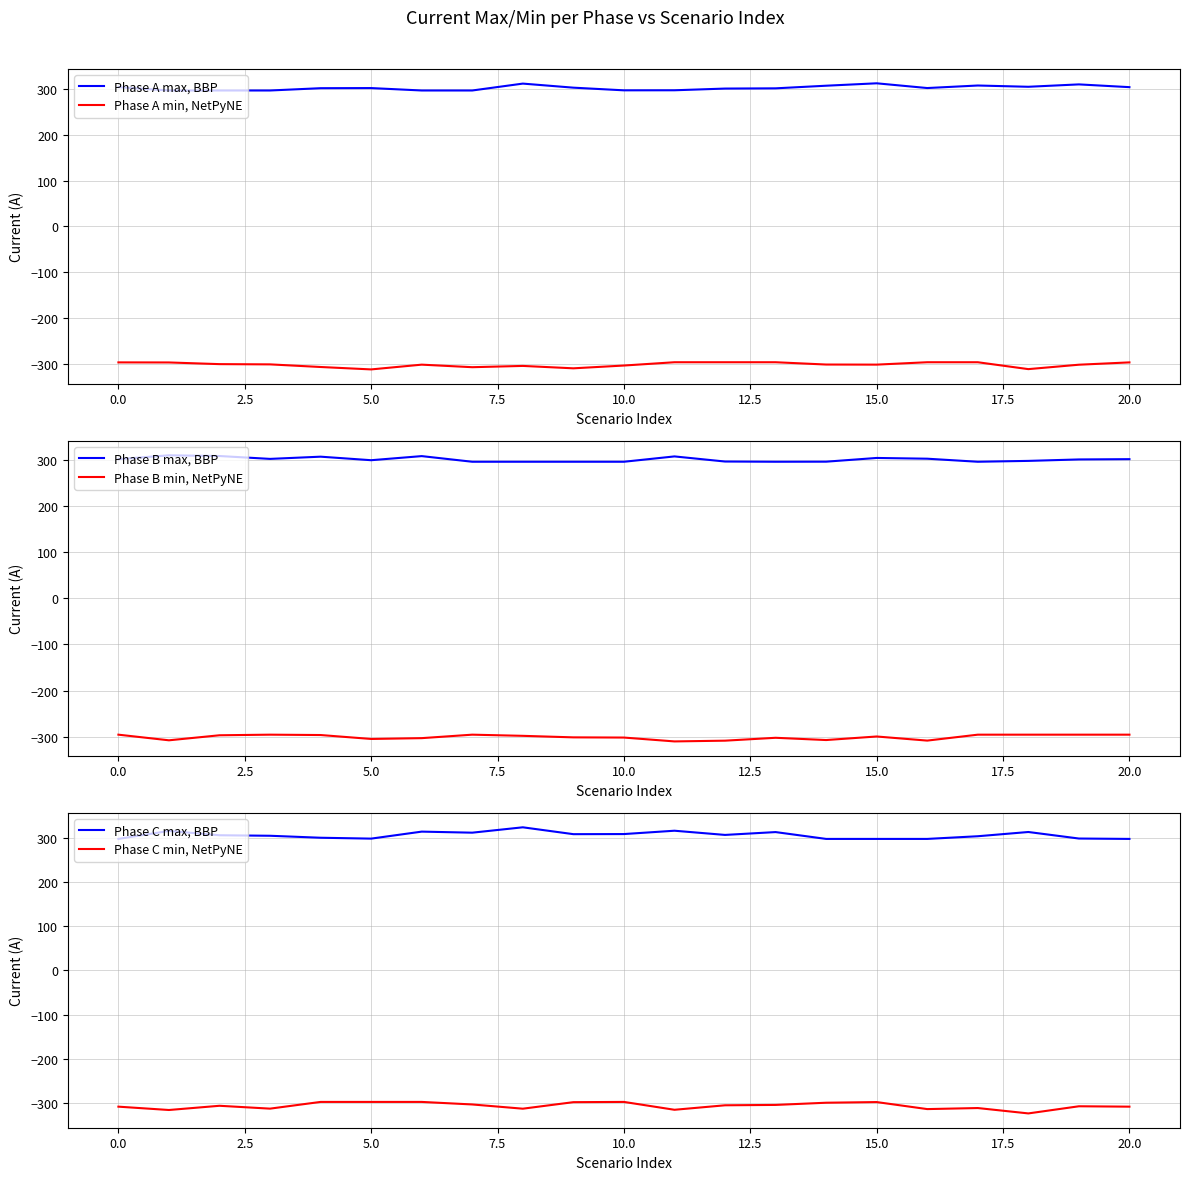

Reading left to right, list all the values displayed in this chart.

Phase A max, BBP: 304.3	297.0	297.0	297.0	302.0	302.2	297.0	297.0	312.0	303.1	297.3	297.4	301.2	301.7	307.4	312.7	302.3	307.8	305.1	310.3	304.3
Phase A min, NetPyNE: -297.3	-297.5	-301.1	-301.7	-307.4	-312.7	-302.3	-307.8	-305.0	-310.3	-304.2	-297.0	-297.0	-297.0	-302.0	-302.2	-297.0	-297.0	-312.1	-302.4	-297.3
Phase B max, BBP: 301.8	310.1	308.6	302.4	307.1	299.5	308.4	296.1	296.1	296.1	296.1	307.7	296.6	296.1	296.3	304.4	302.8	296.1	298.0	301.2	301.8
Phase B min, NetPyNE: -295.5	-307.7	-296.8	-295.5	-296.3	-304.8	-303.0	-295.5	-298.0	-301.3	-301.8	-310.1	-308.5	-302.3	-307.2	-299.5	-308.4	-295.5	-295.5	-295.5	-295.5
Phase C max, BBP: 296.9	314.9	305.2	304.0	299.5	297.5	313.3	311.0	323.1	307.6	307.8	315.4	305.9	312.3	296.9	296.9	296.9	302.9	312.5	297.7	296.9
Phase C min, NetPyNE: -307.9	-315.4	-305.9	-312.3	-297.2	-297.2	-297.2	-302.9	-312.5	-297.7	-297.2	-314.9	-304.8	-303.9	-299.0	-297.5	-313.4	-311.0	-323.1	-307.0	-307.9